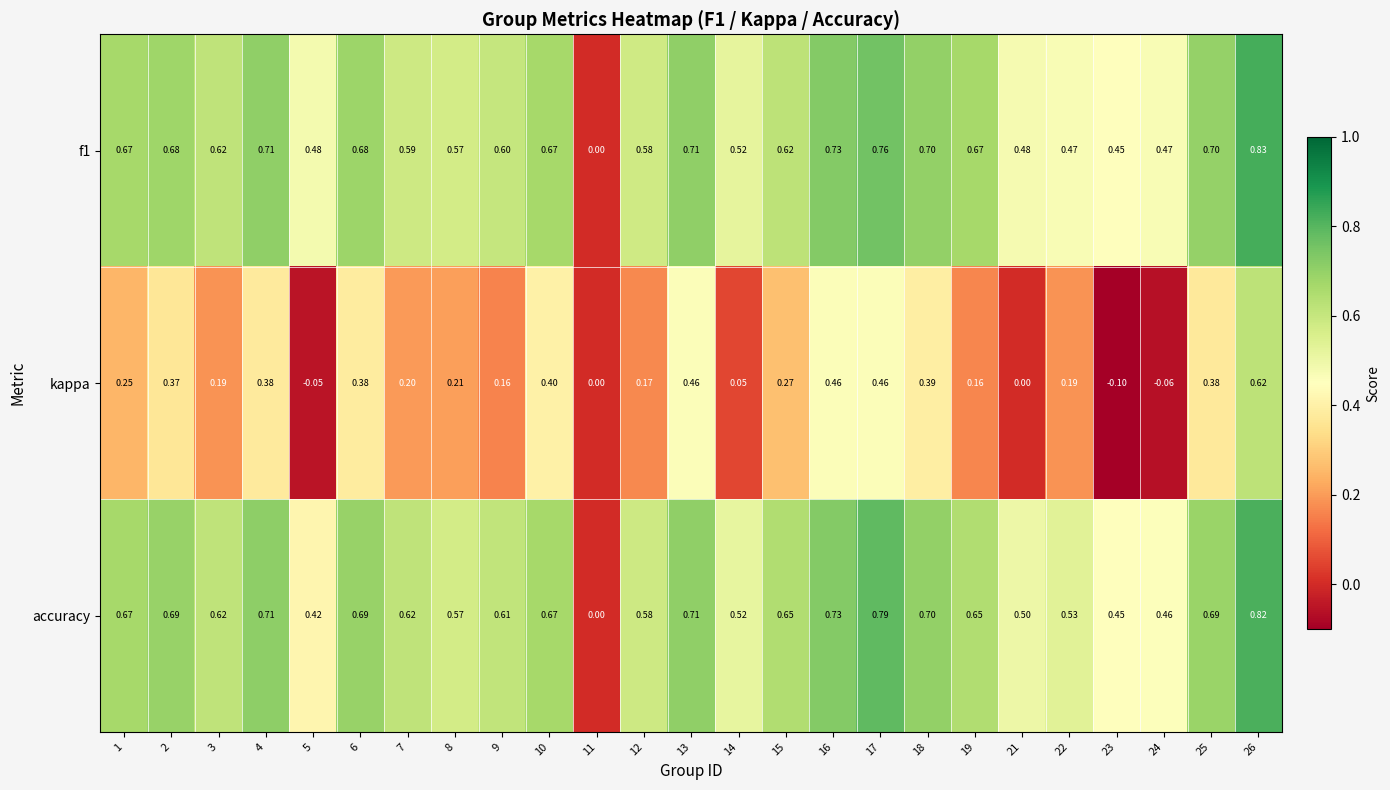

Is the value of f1 at 16 greater than the value of kappa at 14?

Yes